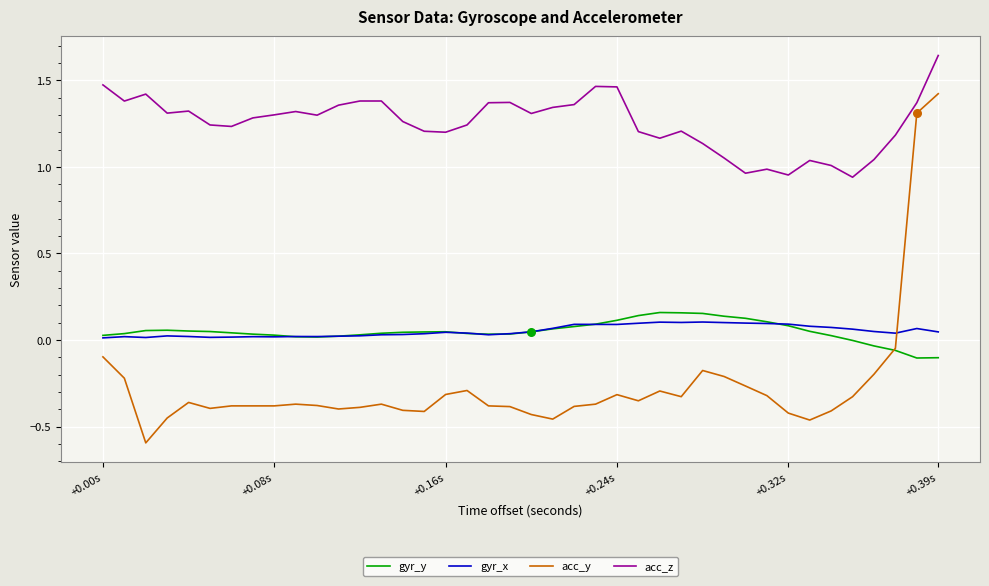

At how many categories does at least one series exceed 0?

40